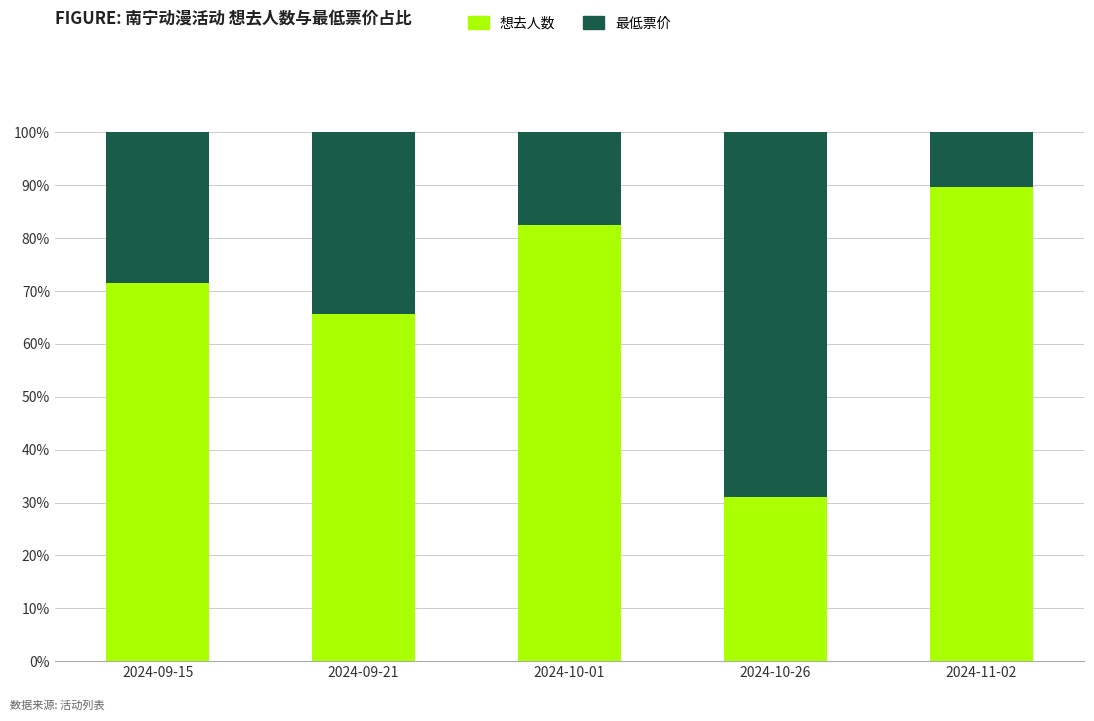

How many distinct data groups are displayed?

2